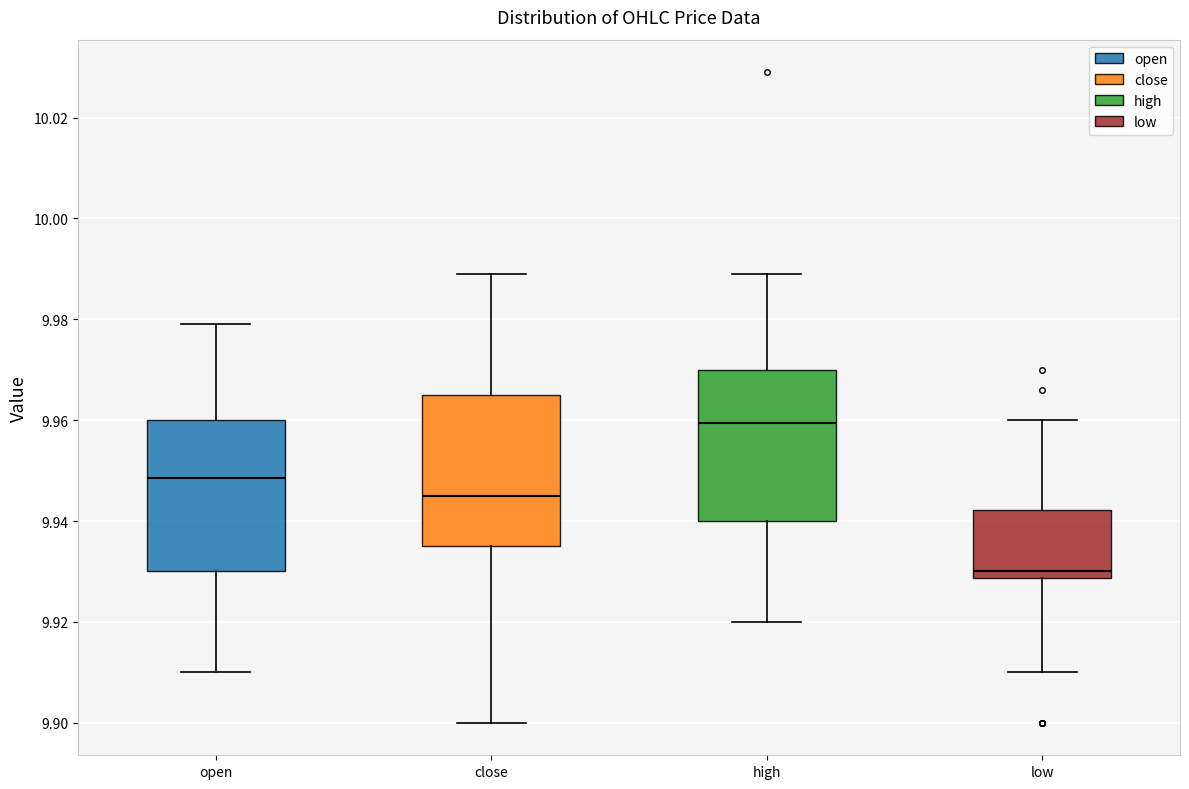

Which box's median line is the highest?

high